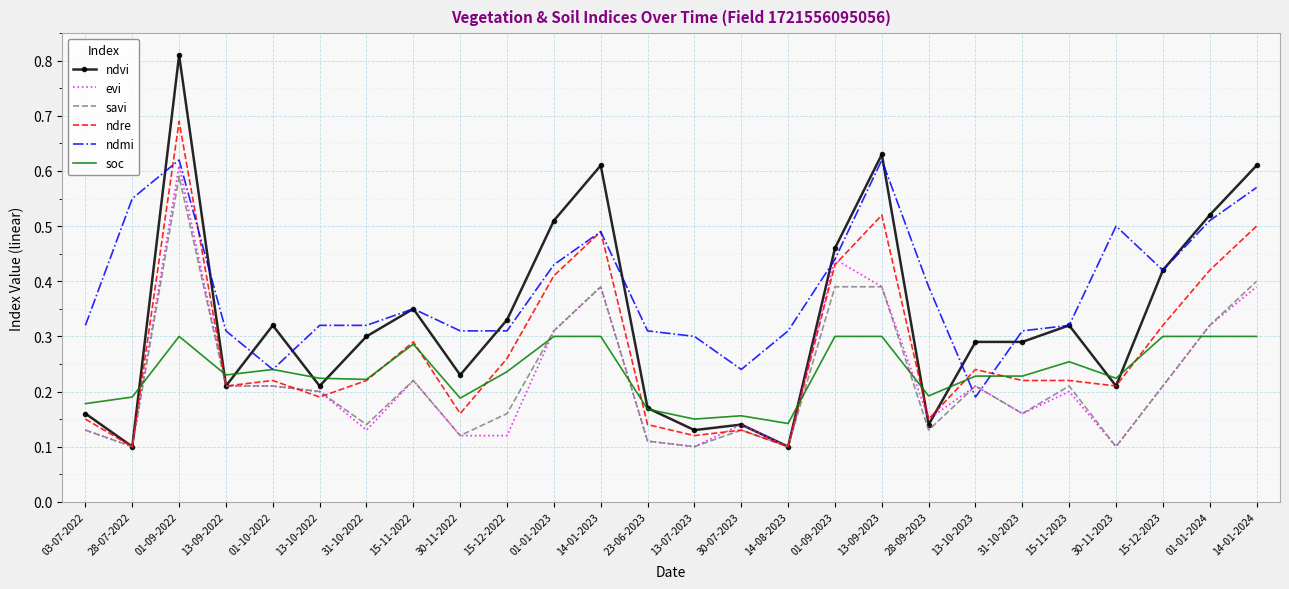

Where is ndmi nearest to the value 0?

13-10-2023